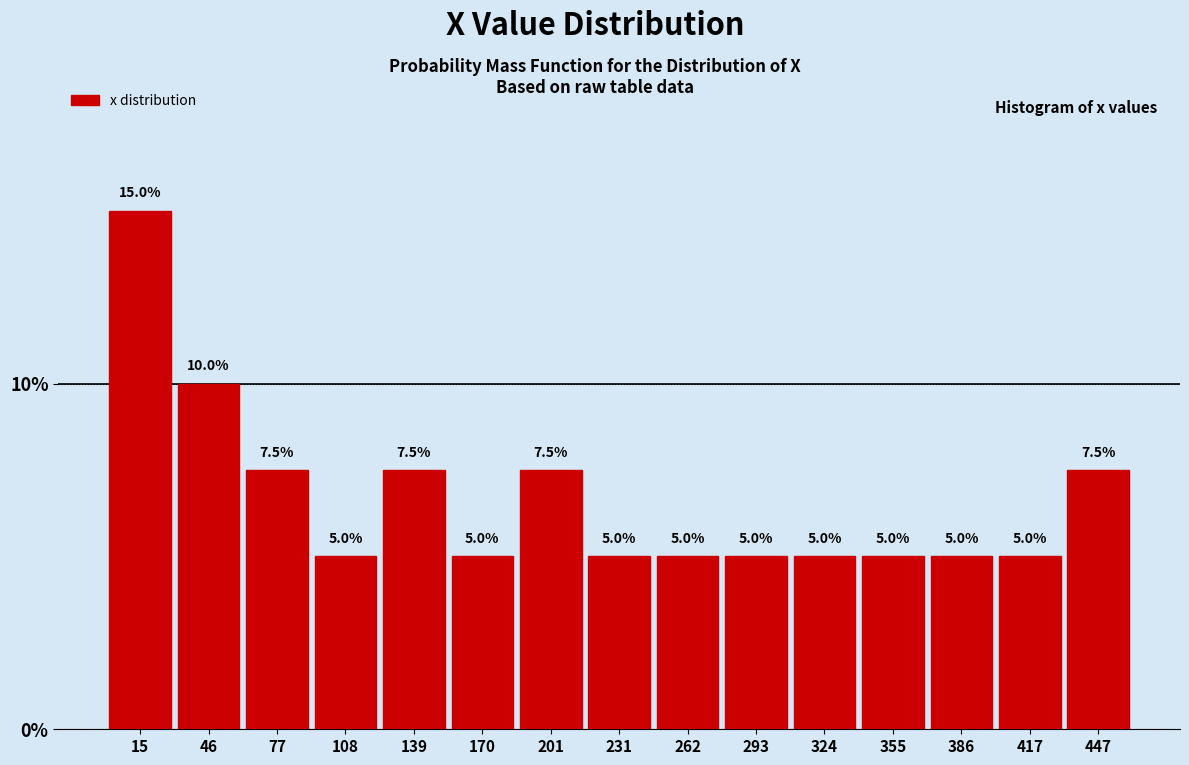

Reading left to right, transcribe this chart: for each bar, give the range it covers on the x-axis and its height. The bar edges are not printed on the chart, so give them approximately, as read against the axis.

0 to 30: 15.0
30 to 60: 10.0
60 to 95: 7.5
95 to 125: 5.0
125 to 155: 7.5
155 to 185: 5.0
185 to 215: 7.5
215 to 245: 5.0
245 to 280: 5.0
280 to 310: 5.0
310 to 340: 5.0
340 to 370: 5.0
370 to 400: 5.0
400 to 430: 5.0
430 to 465: 7.5